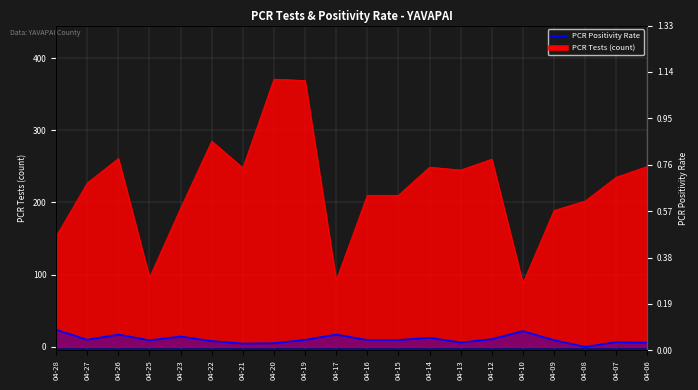

The value of pcr_positivity_YAVAPAI at 04-26 is 58.5. True or false?

False